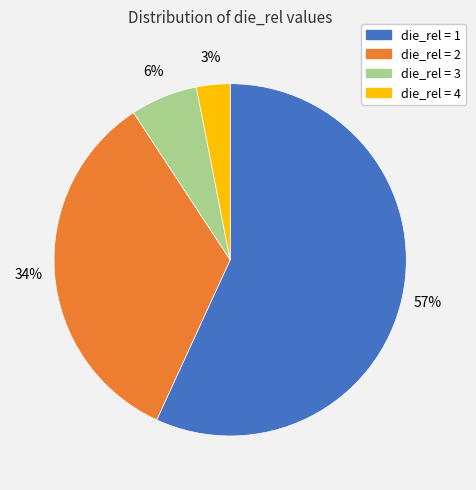

What is the largest slice in the pie chart?

die_rel = 1